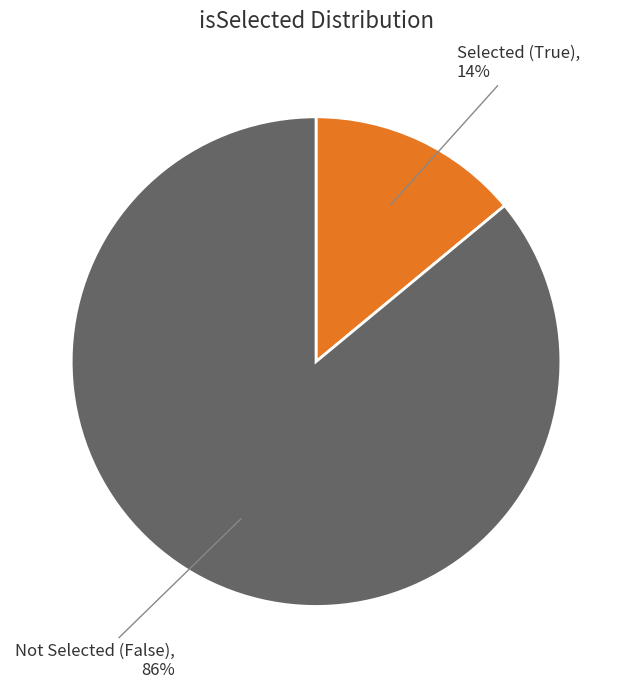

Count the number of slices in the pie.

2